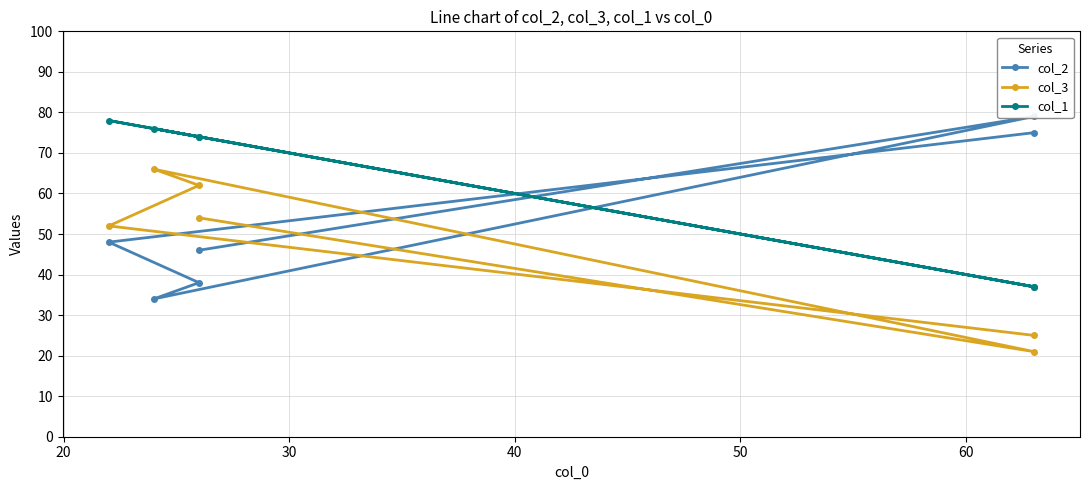

What is the difference between the highest and lowest values at 20?

30